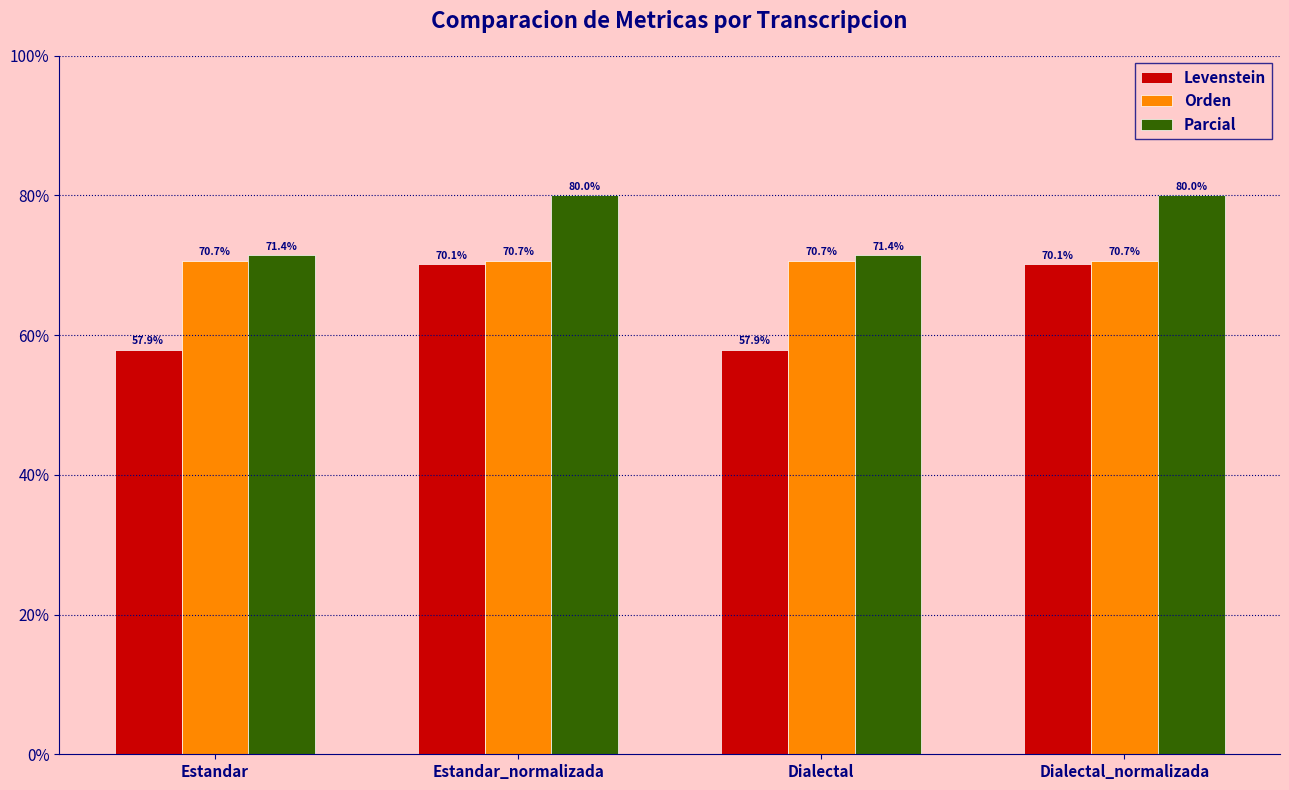

What is the label of the 3rd bar from the left?

Dialectal